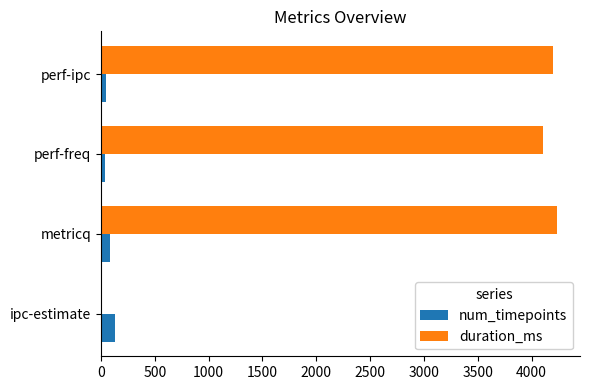

True or false: duration_ms has a value of 4202 at perf-ipc.

True